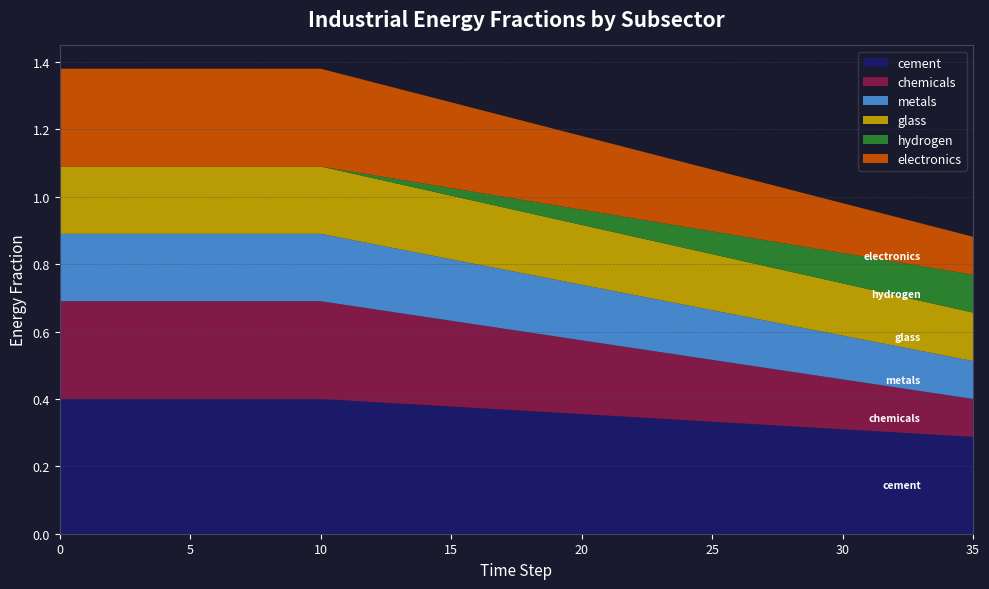

Reading left to right, extract all data points from this chart.

cement: 0.4	0.4	0.4	0.4	0.4	0.4	0.4	0.4	0.4	0.4	0.4	0.4	0.4	0.4	0.4	0.4	0.4	0.4	0.4	0.4	0.4	0.4	0.3	0.3	0.3	0.3	0.3	0.3	0.3	0.3	0.3	0.3	0.3	0.3	0.3	0.3
chemicals: 0.3	0.3	0.3	0.3	0.3	0.3	0.3	0.3	0.3	0.3	0.3	0.3	0.3	0.3	0.3	0.3	0.2	0.2	0.2	0.2	0.2	0.2	0.2	0.2	0.2	0.2	0.2	0.2	0.2	0.2	0.1	0.1	0.1	0.1	0.1	0.1
metals: 0.2	0.2	0.2	0.2	0.2	0.2	0.2	0.2	0.2	0.2	0.2	0.2	0.2	0.2	0.2	0.2	0.2	0.2	0.2	0.2	0.2	0.2	0.2	0.2	0.2	0.1	0.1	0.1	0.1	0.1	0.1	0.1	0.1	0.1	0.1	0.1
glass: 0.2	0.2	0.2	0.2	0.2	0.2	0.2	0.2	0.2	0.2	0.2	0.2	0.2	0.2	0.2	0.2	0.2	0.2	0.2	0.2	0.2	0.2	0.2	0.2	0.2	0.2	0.2	0.2	0.2	0.2	0.2	0.2	0.2	0.1	0.1	0.1
hydrogen: 0.0	0.0	0.0	0.0	0.0	0.0	0.0	0.0	0.0	0.0	0.0	0.0	0.0	0.0	0.0	0.0	0.0	0.0	0.0	0.0	0.0	0.0	0.1	0.1	0.1	0.1	0.1	0.1	0.1	0.1	0.1	0.1	0.1	0.1	0.1	0.1
electronics: 0.3	0.3	0.3	0.3	0.3	0.3	0.3	0.3	0.3	0.3	0.3	0.3	0.3	0.3	0.3	0.3	0.2	0.2	0.2	0.2	0.2	0.2	0.2	0.2	0.2	0.2	0.2	0.2	0.2	0.2	0.1	0.1	0.1	0.1	0.1	0.1